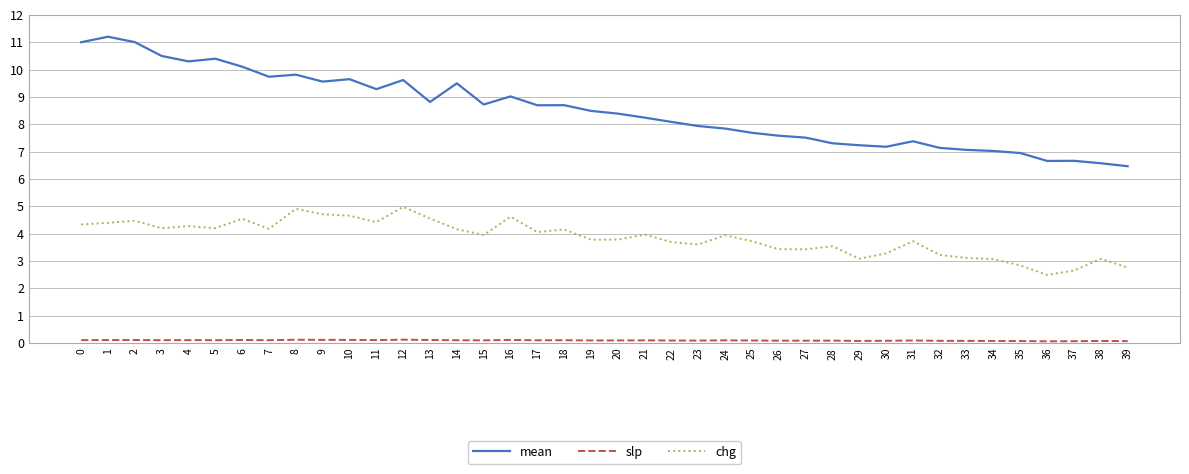

True or false: mean has more than 0 interior local peaks.

True